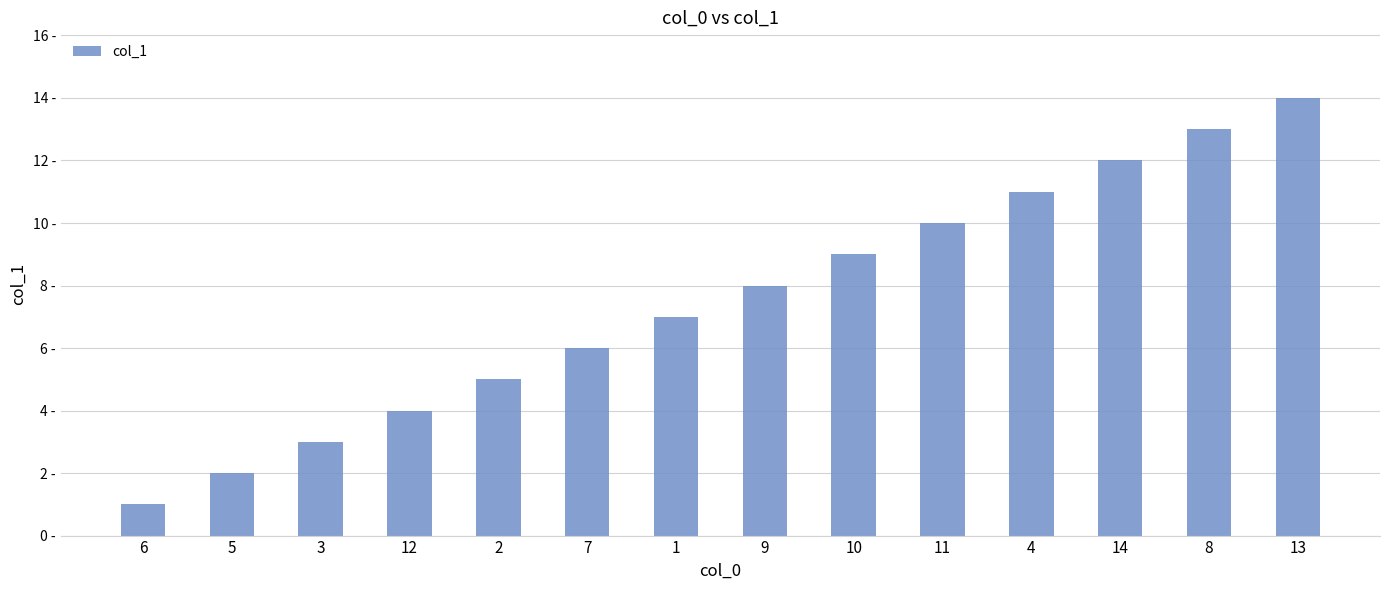

Rank the categories by value from highest to lowest.

13, 8, 14, 4, 11, 10, 9, 1, 7, 2, 12, 3, 5, 6